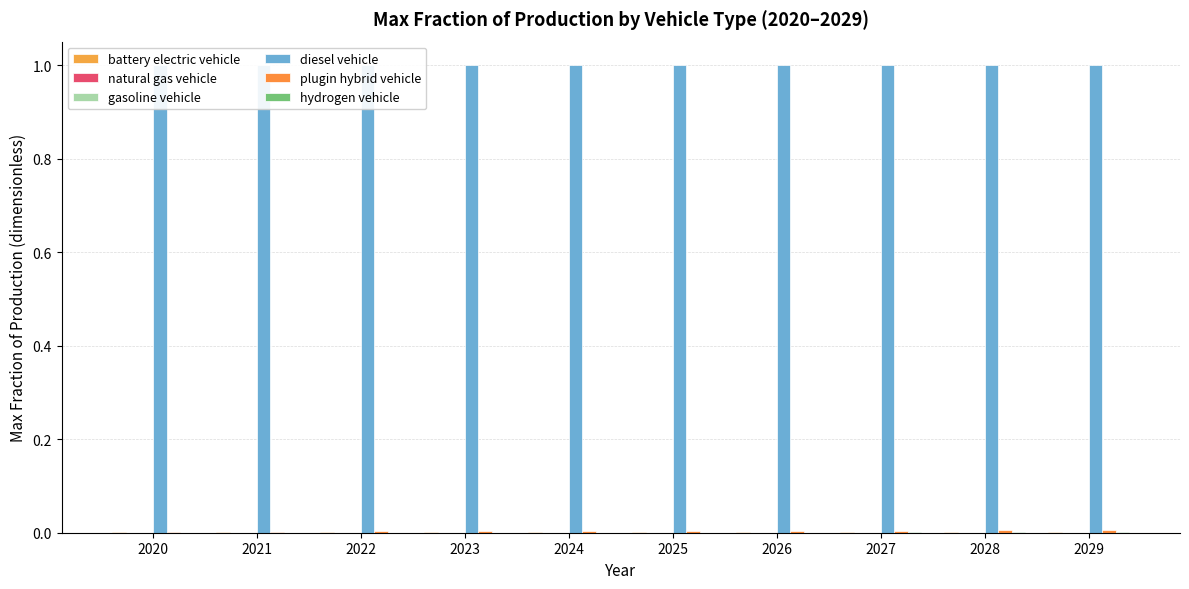

Which series has the widest spread of values?

plugin hybrid vehicle